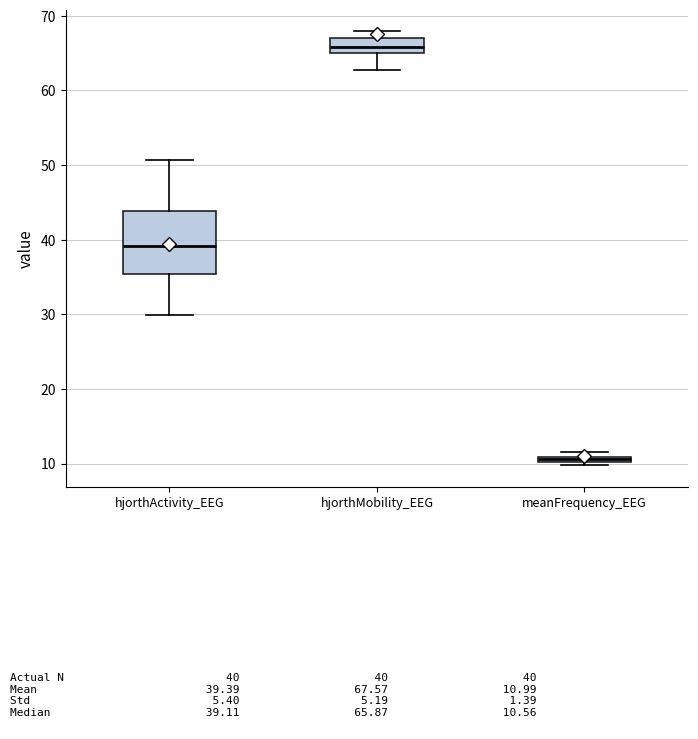

Which box has the highest median line?

hjorthMobility_EEG